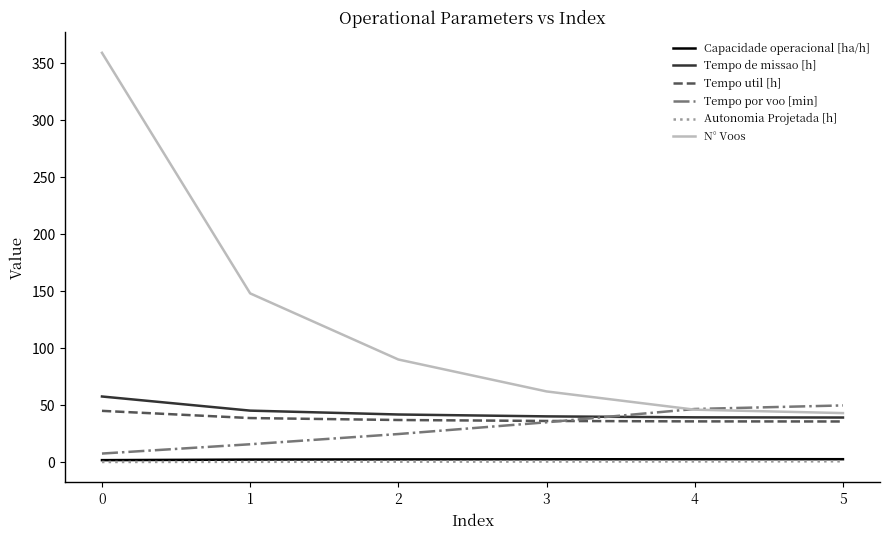

Which series has the largest range (max minus min)?

N° Voos